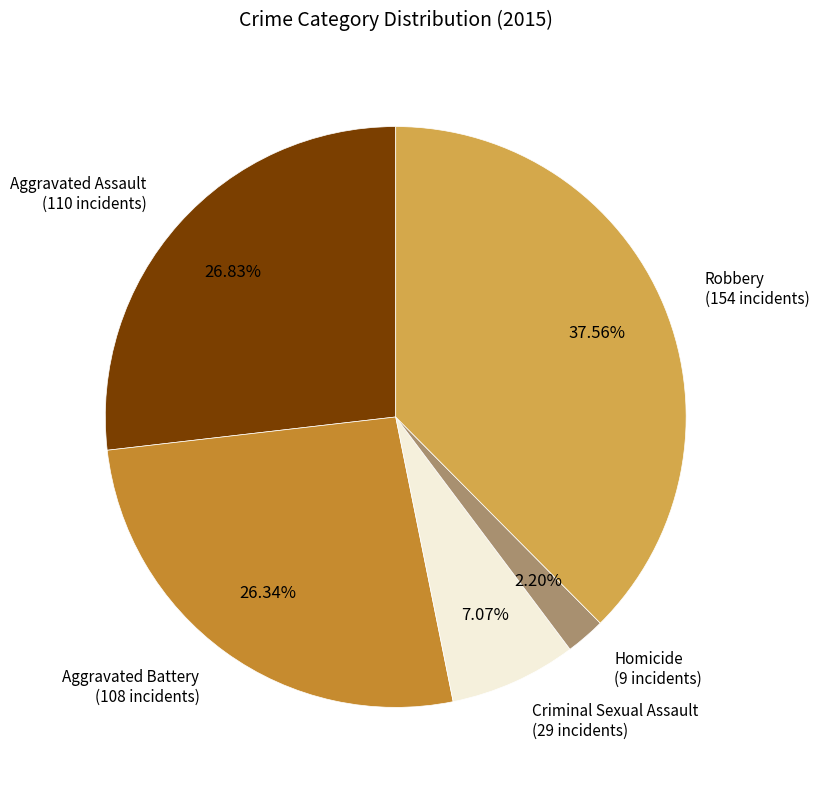

Is there a majority slice in this chart?

No